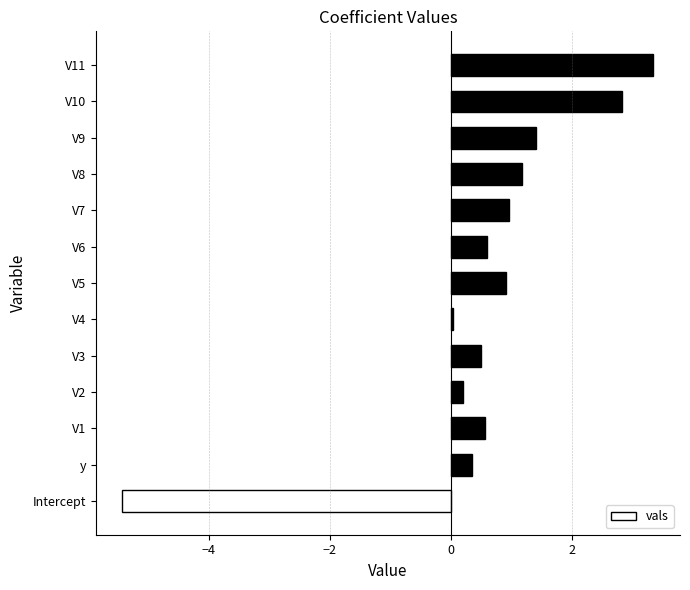

True or false: the data shows 1.0 at V6.

False